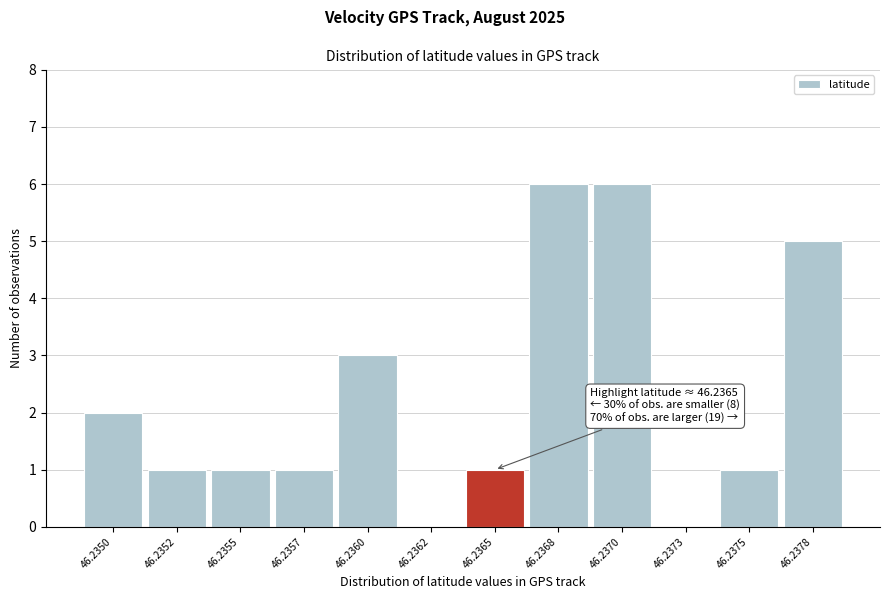

Reading left to right, extract all data points from this chart.

46.2350=2	46.2352=1	46.2355=1	46.2357=1	46.2360=3	46.2362=0	46.2365=1	46.2368=6	46.2370=6	46.2373=0	46.2375=1	46.2378=5